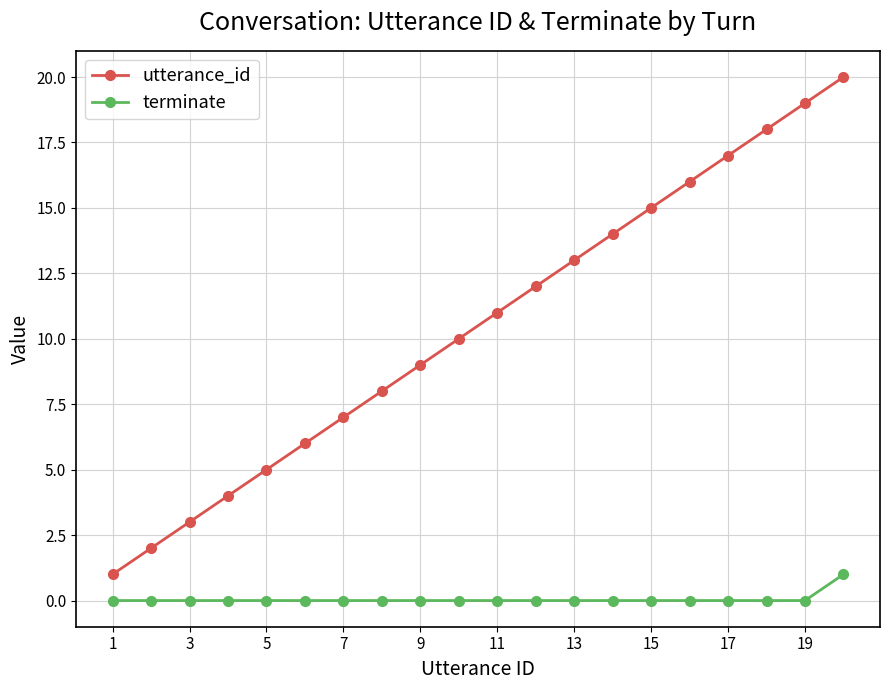

Count the number of categories in the chart.

20